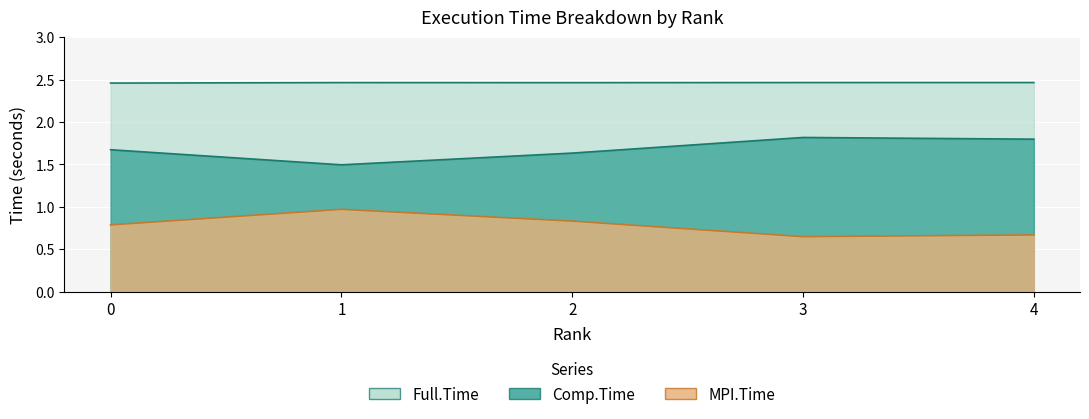

What is the total value across all series at 1?

4.9